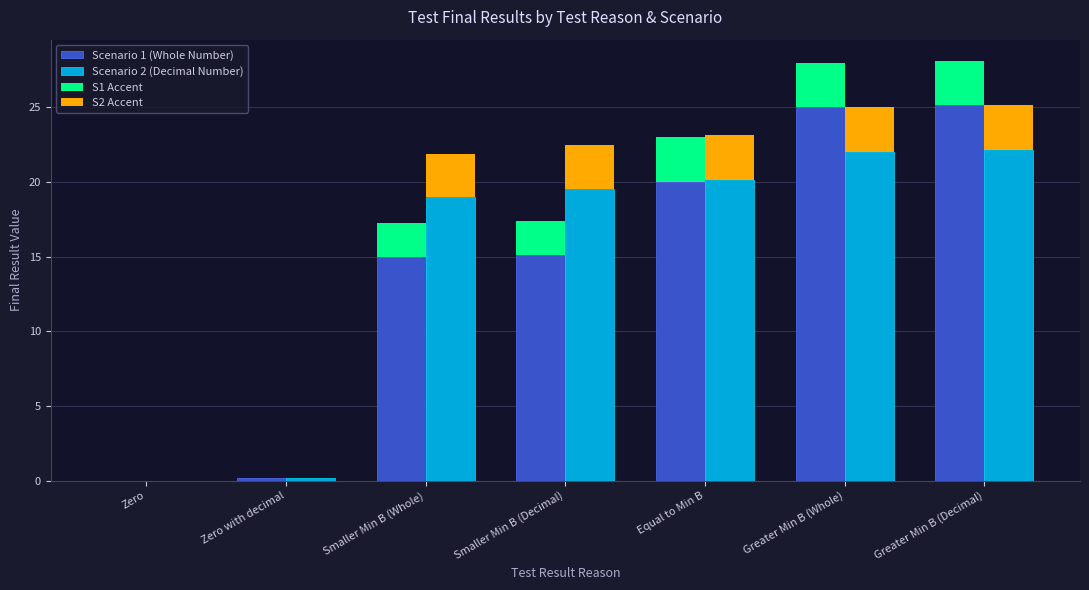

Which series has the largest total across all categories?

Scenario 2 (Decimal Number)